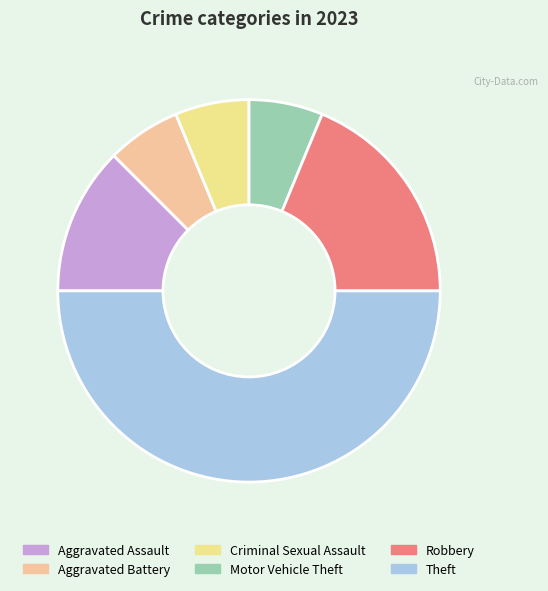

Count the number of slices in the pie.

6